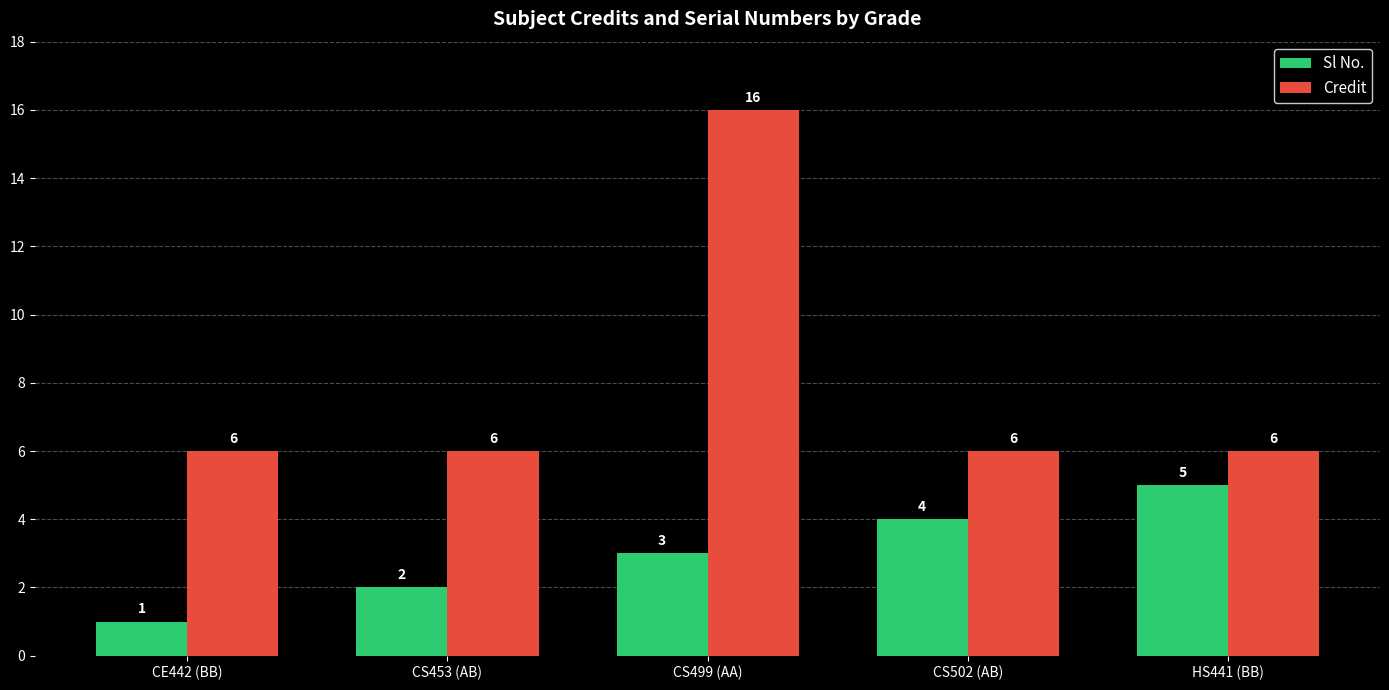

How many Credit values are between 6 and 7?

4